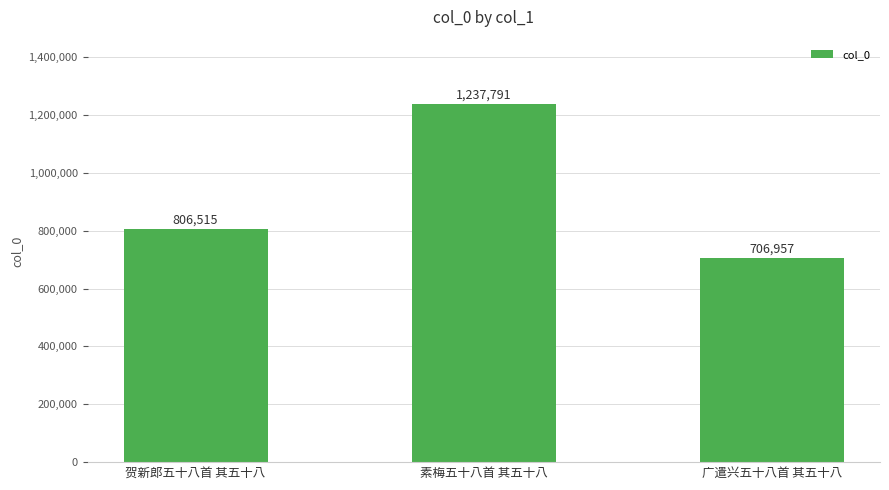

Reading left to right, extract all data points from this chart.

806515	1237791	706957